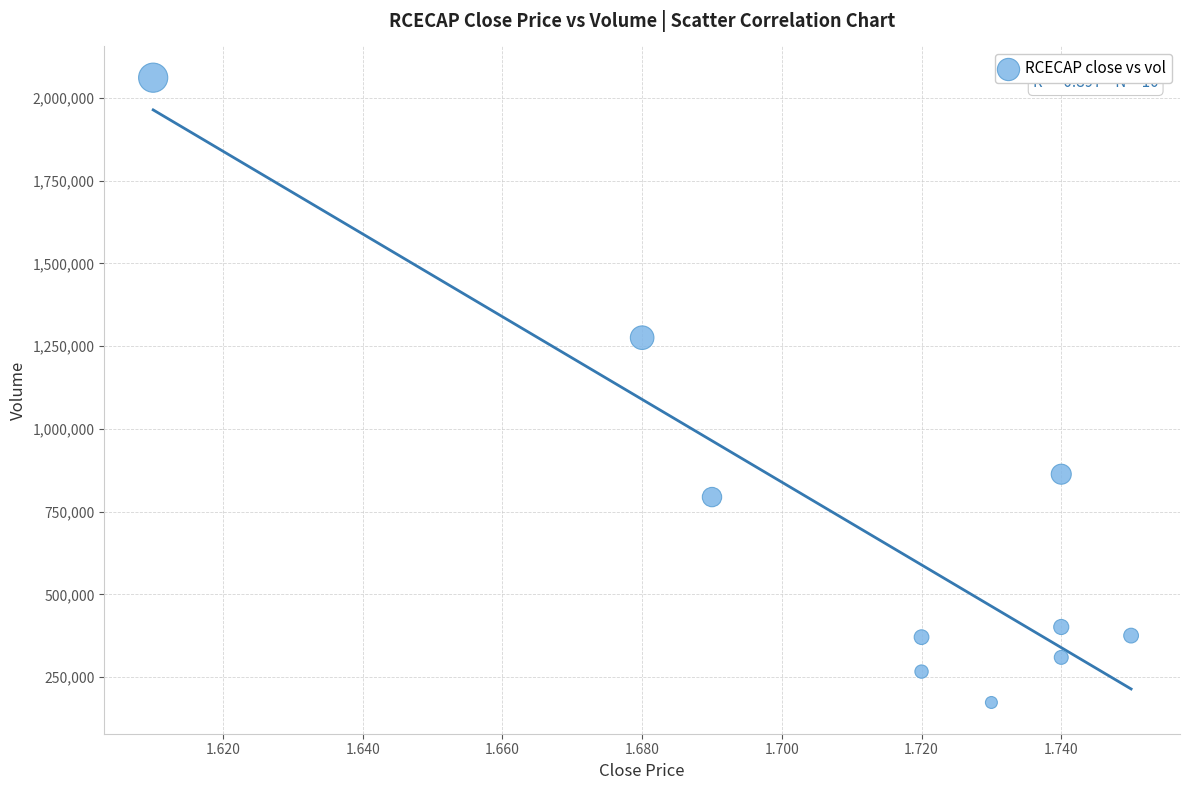

What is the average Y value?

689160